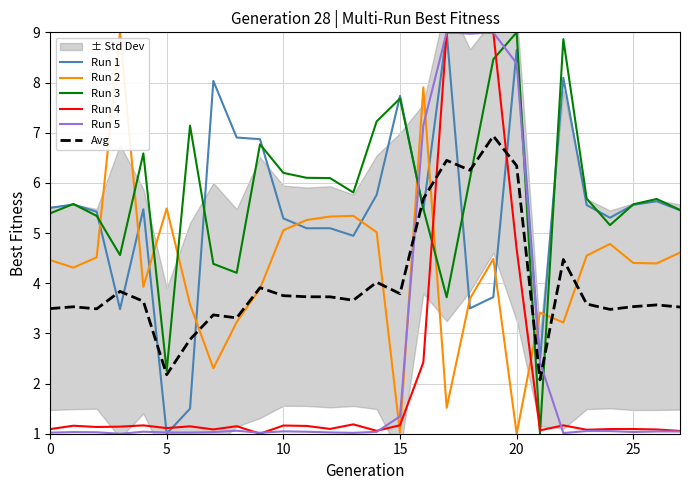

Is the value of Run 3 at 26 greater than the value of Avg at 19?

No